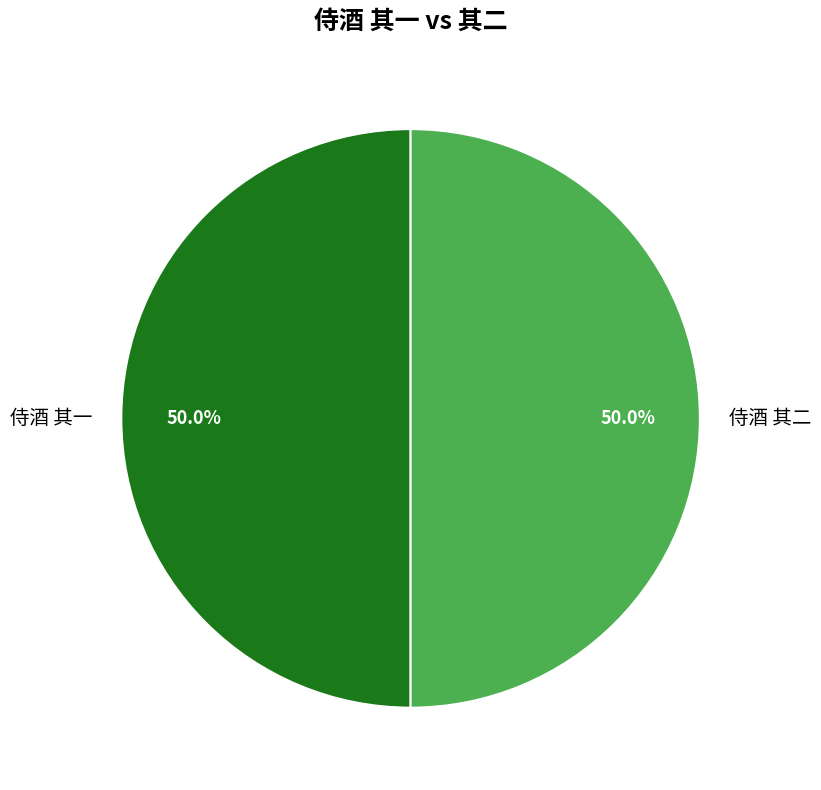

To the nearest percent, what percentage of the pie is 侍酒 其一?

50%